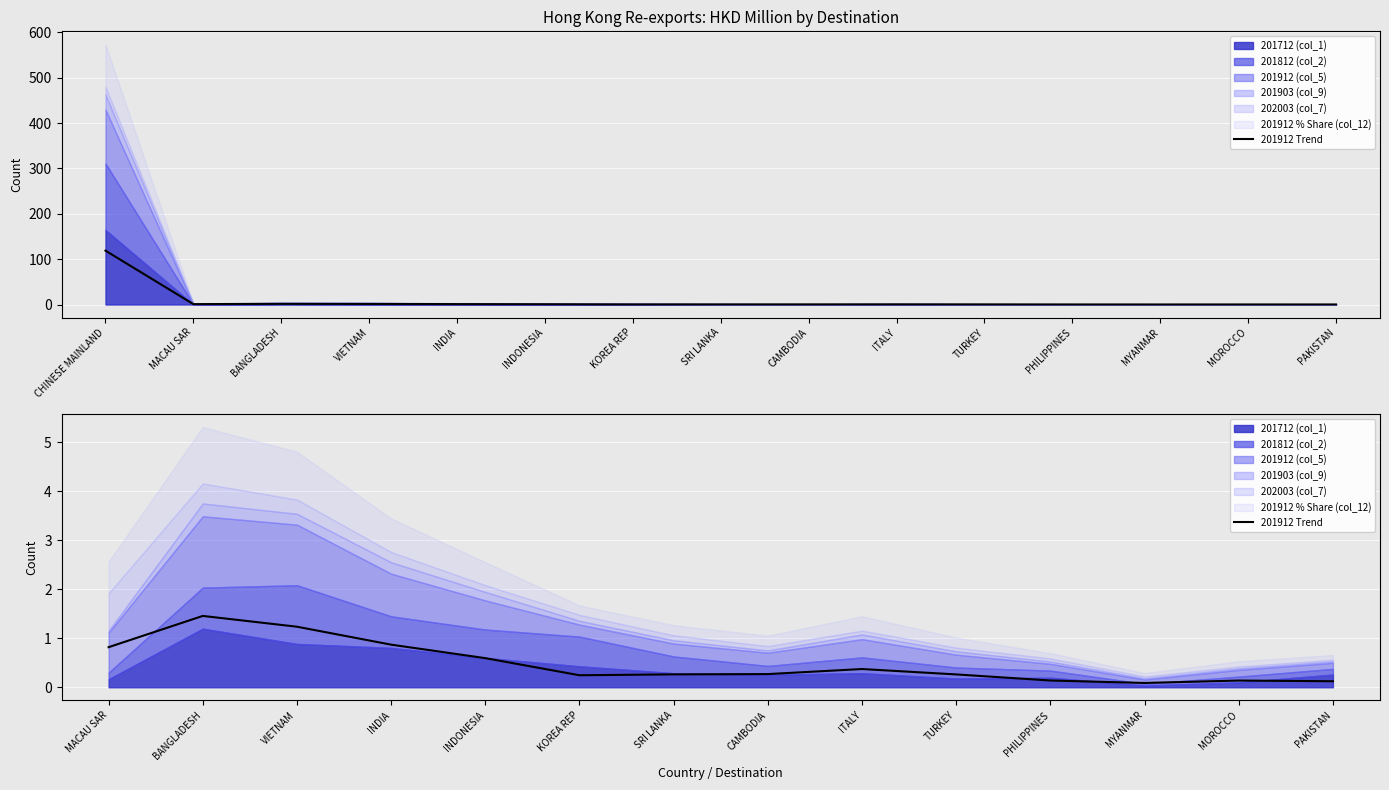

True or false: the data shows 0.2 at INDONESIA.

False